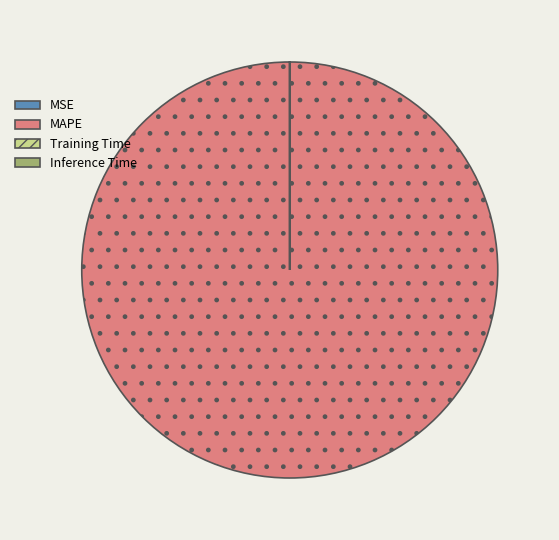

Which category has the biggest portion of the pie?

MAPE